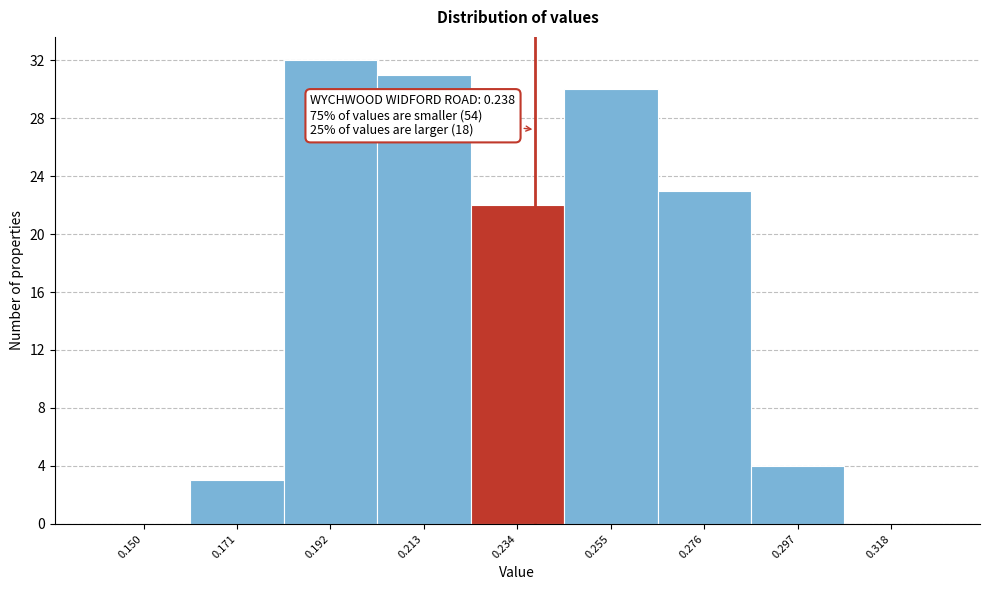

Reading left to right, extract all data points from this chart.

0.150=0	0.171=3	0.192=32	0.213=31	0.234=22	0.255=30	0.276=23	0.297=4	0.318=0